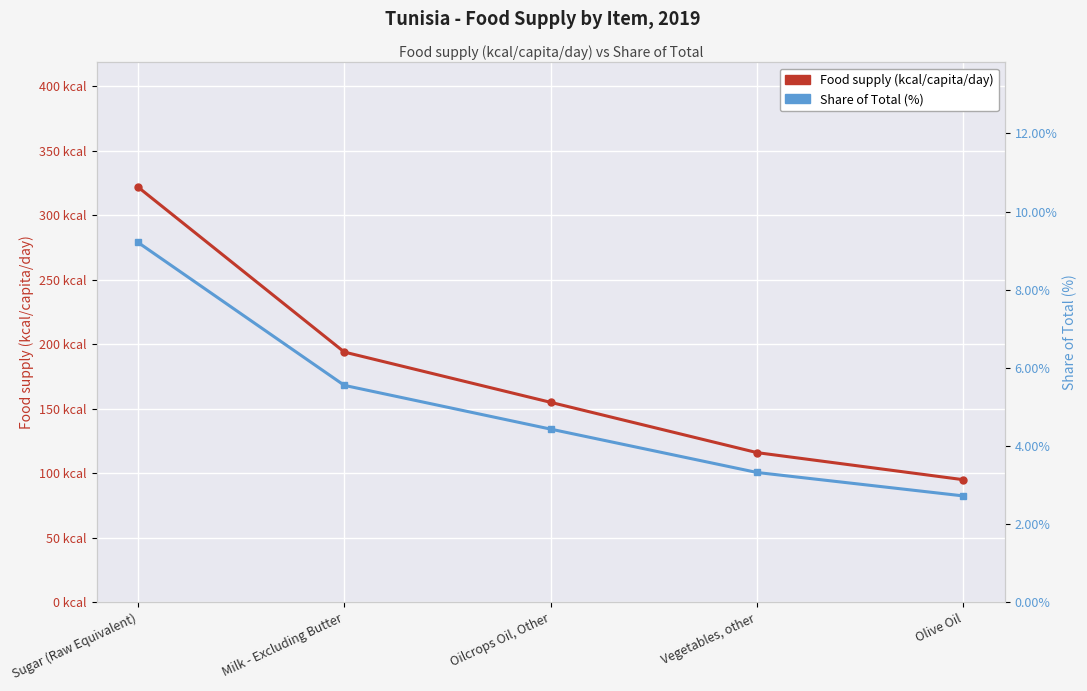

Which series has the largest range (max minus min)?

Food supply (kcal/capita/day)